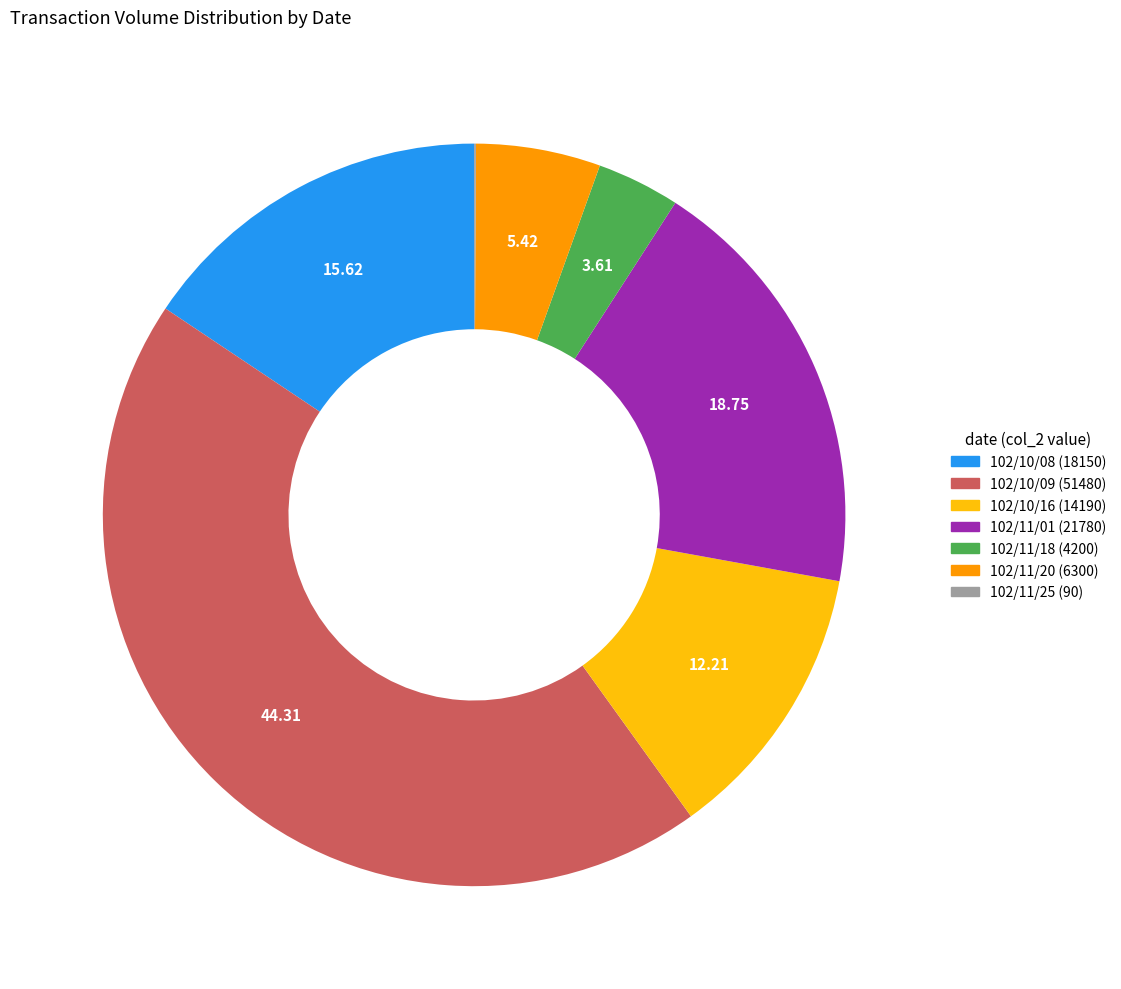

Does any single category account for the majority?

No